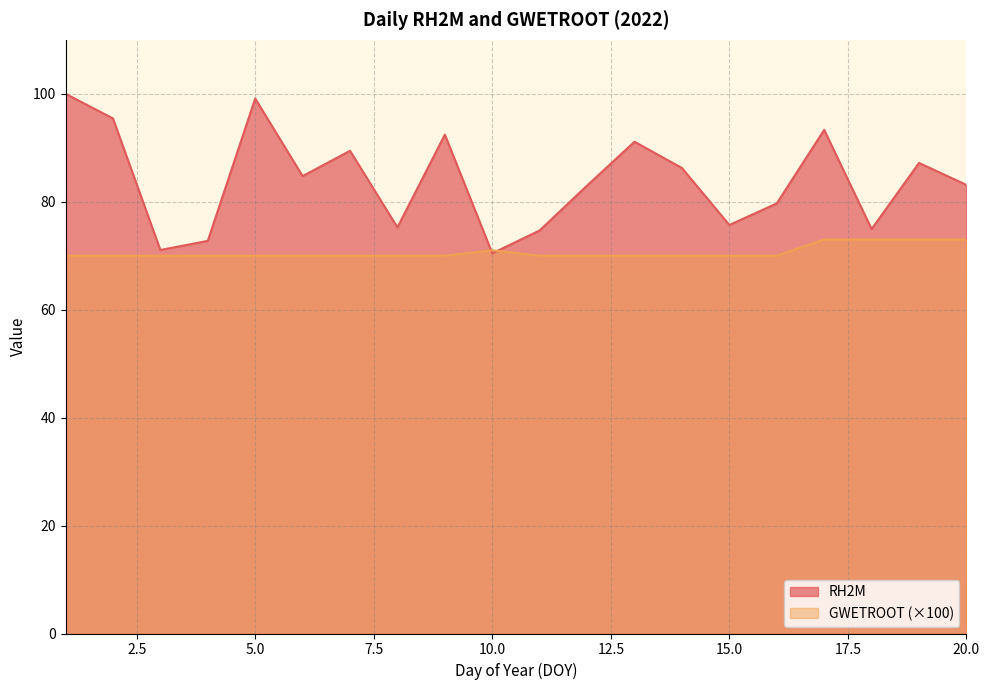

True or false: GWETROOT has a value of 70.0 at 3.

True